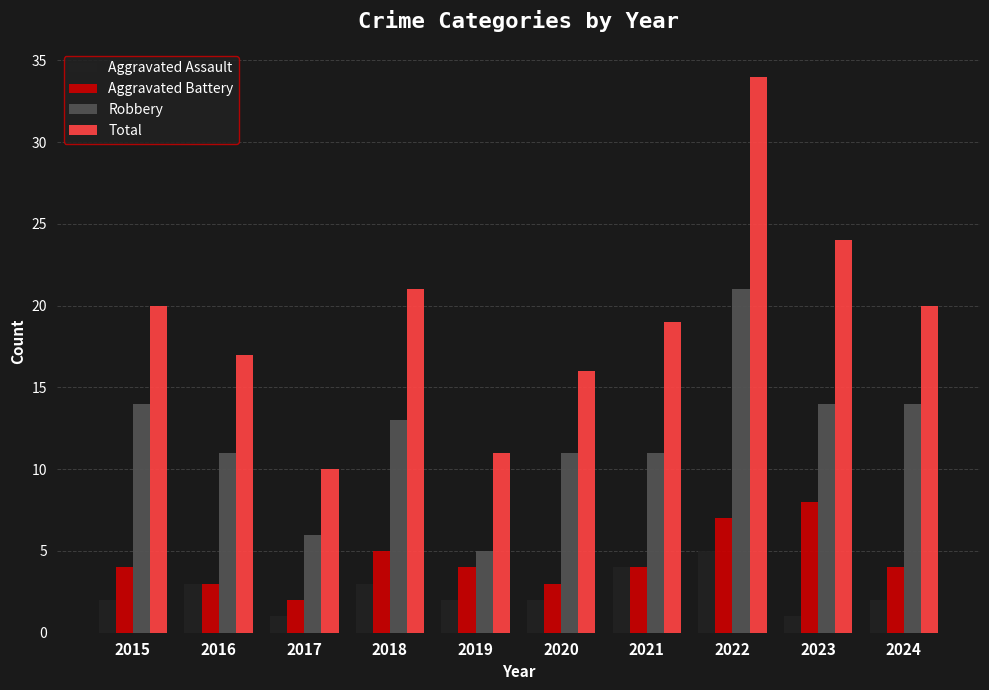

At how many categories does at least one series exceed 18?

6